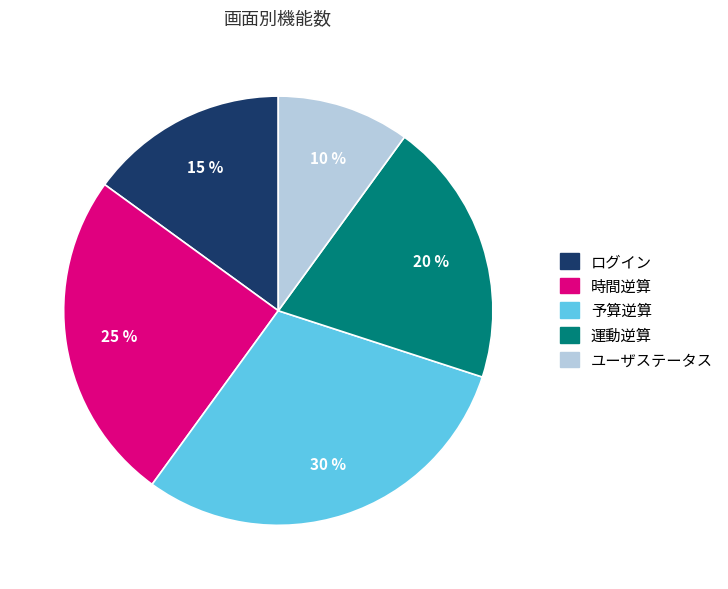

Is it true that ログイン is 15% of the pie?

True